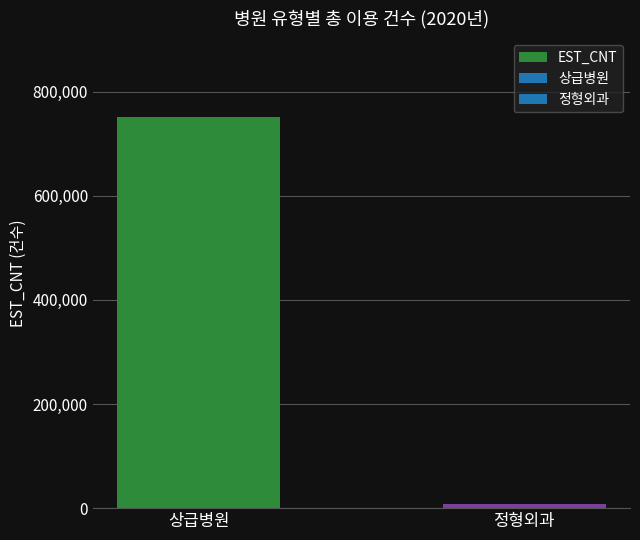

How many data points are less than 751589?

1